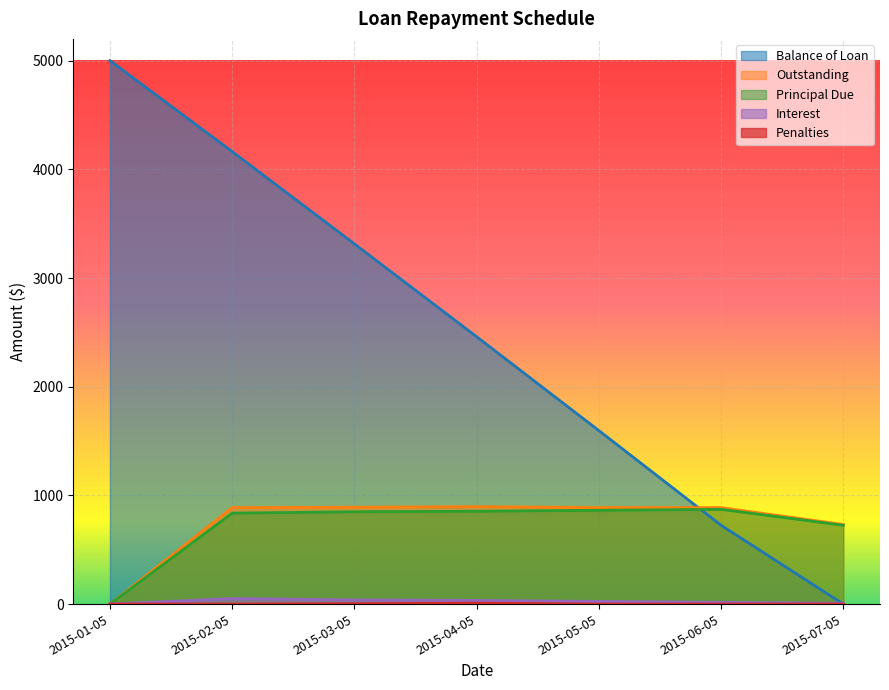

What is the difference between the Principal Due values at 2015-05-05 and 2015-04-05?

9.5